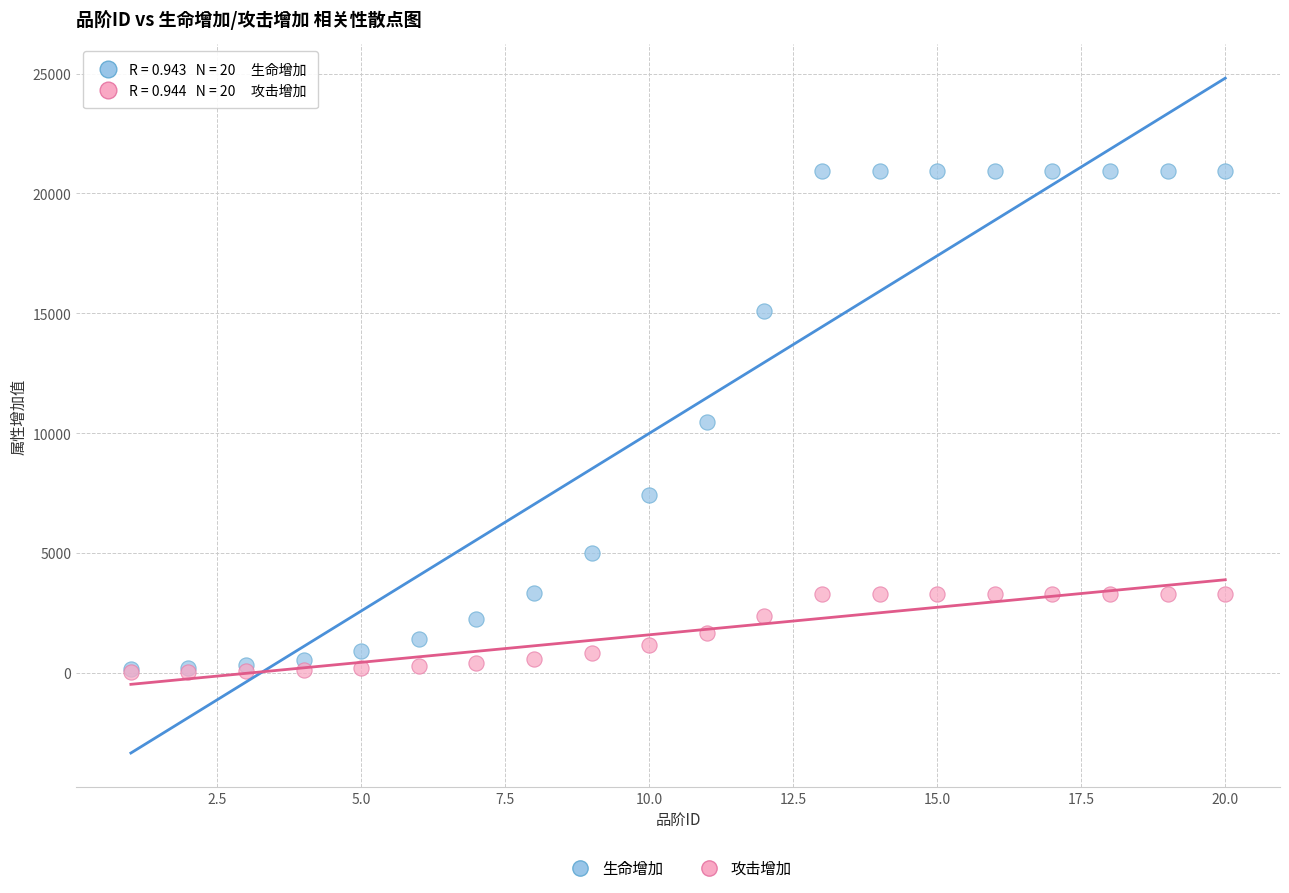

What are all the series names shown in the legend?

生命增加, 攻击增加